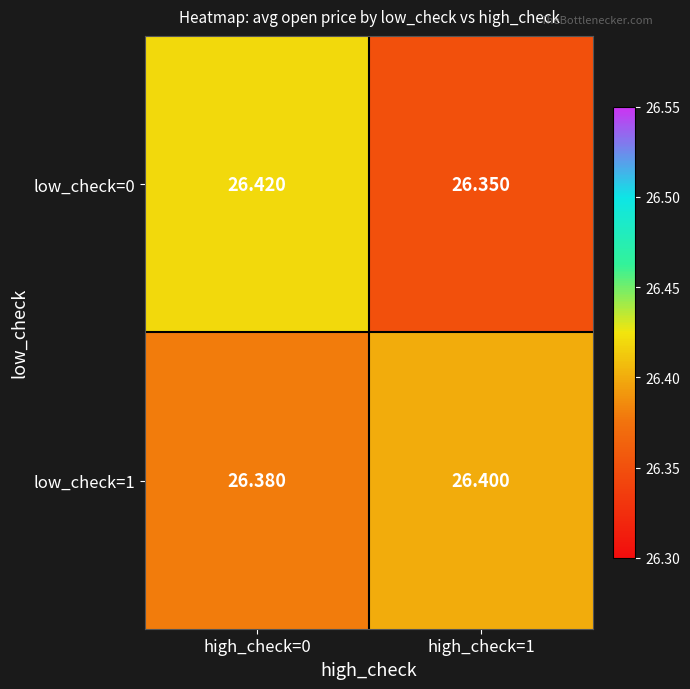

Is the value of low_check=1 at high_check=0 greater than the value of low_check=0 at high_check=0?

No